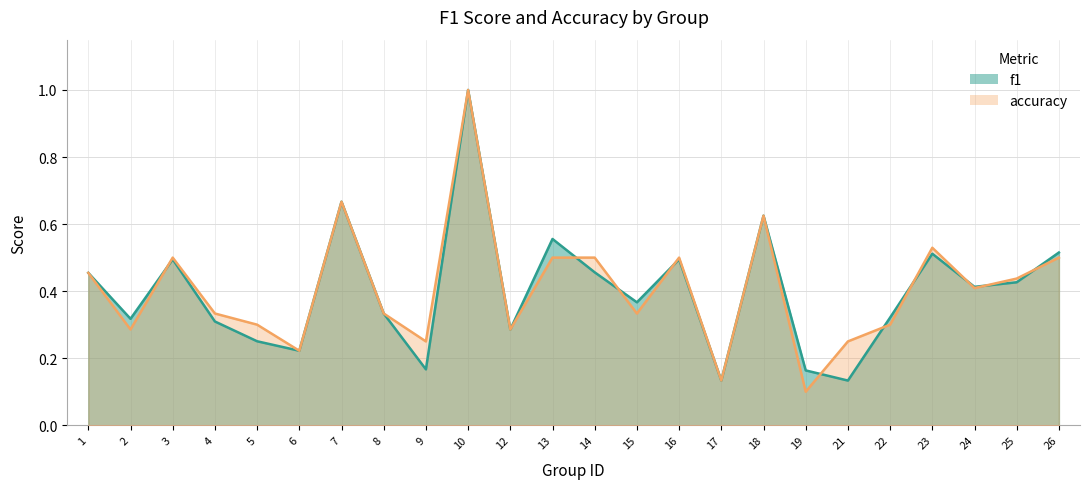

What are all the series names shown in the legend?

f1, accuracy